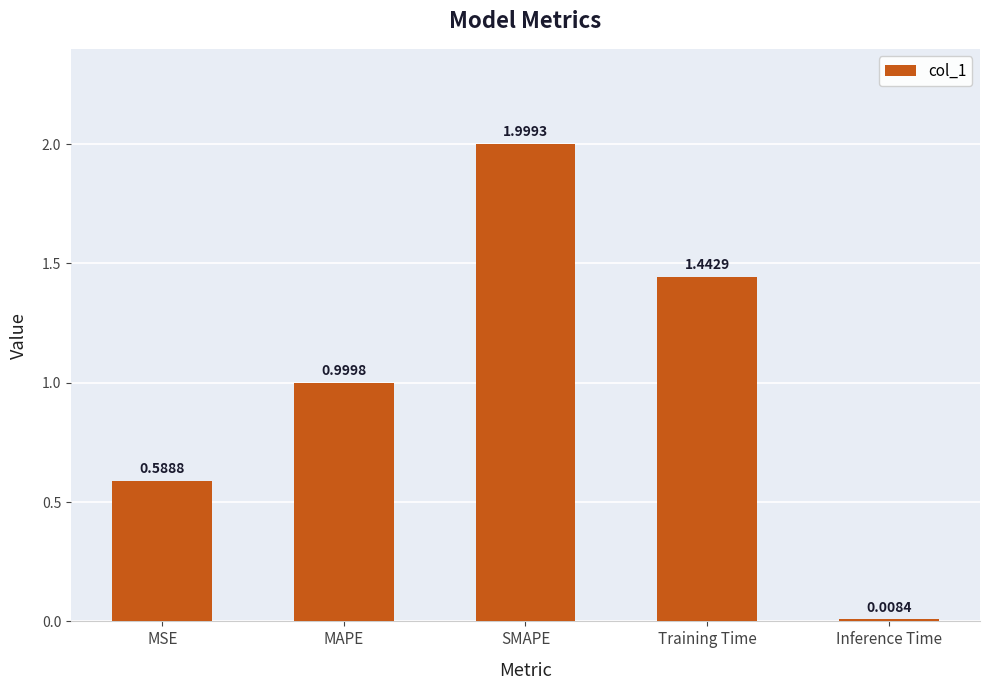

Rank the categories by value from highest to lowest.

SMAPE, Training Time, MAPE, MSE, Inference Time